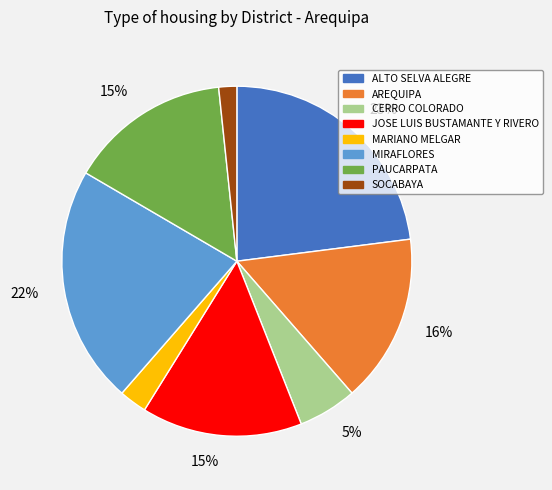

Do JOSE LUIS BUSTAMANTE Y RIVERO and MIRAFLORES together represent more than half of the pie?

No